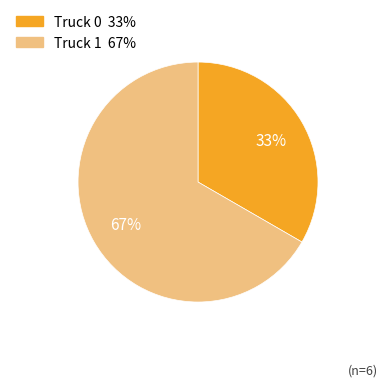

Approximately how many times larger is the value at Truck 0 compared to Truck 1?

0.5